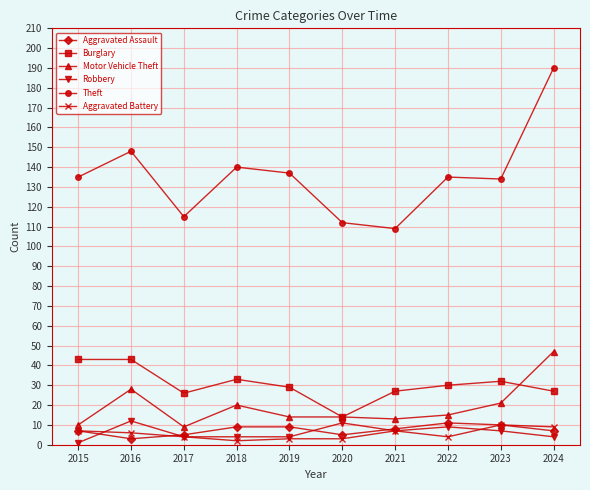

True or false: Aggravated Assault has more than 0 points higher than both neighbors.

True